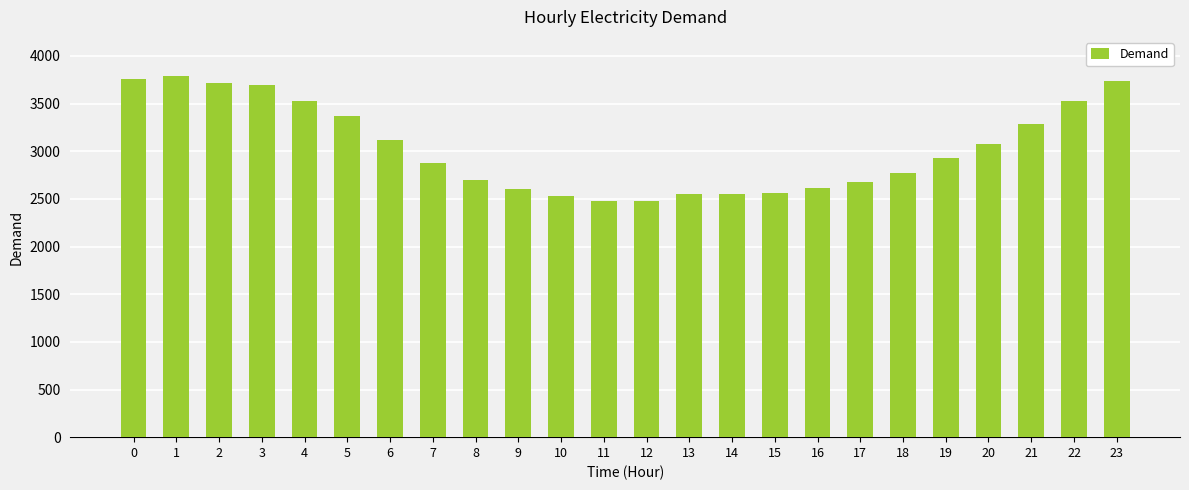

What is the sum of all values?

72903